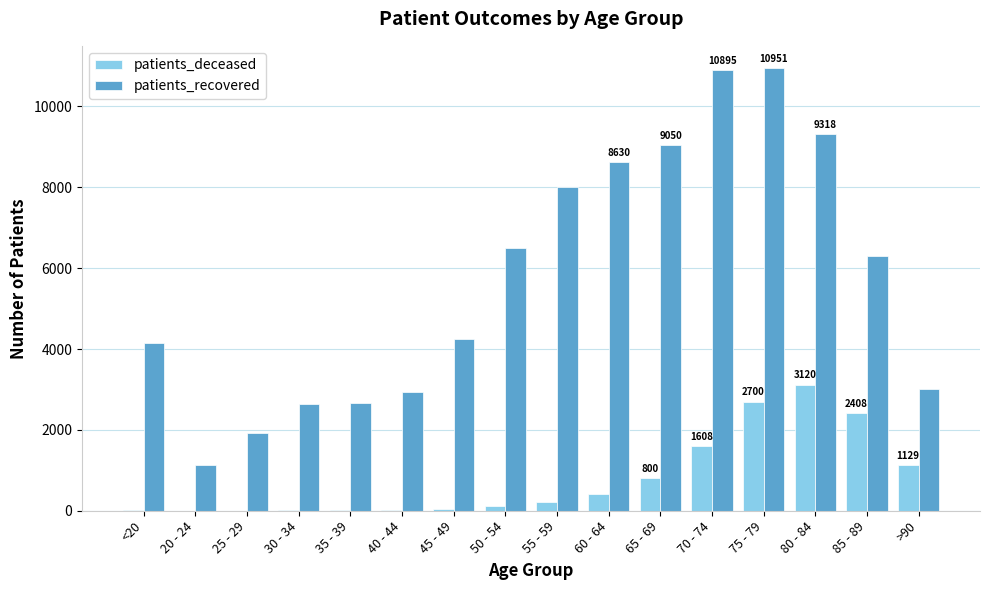

True or false: patients_recovered has a value of 2629 at 30 - 34.

True